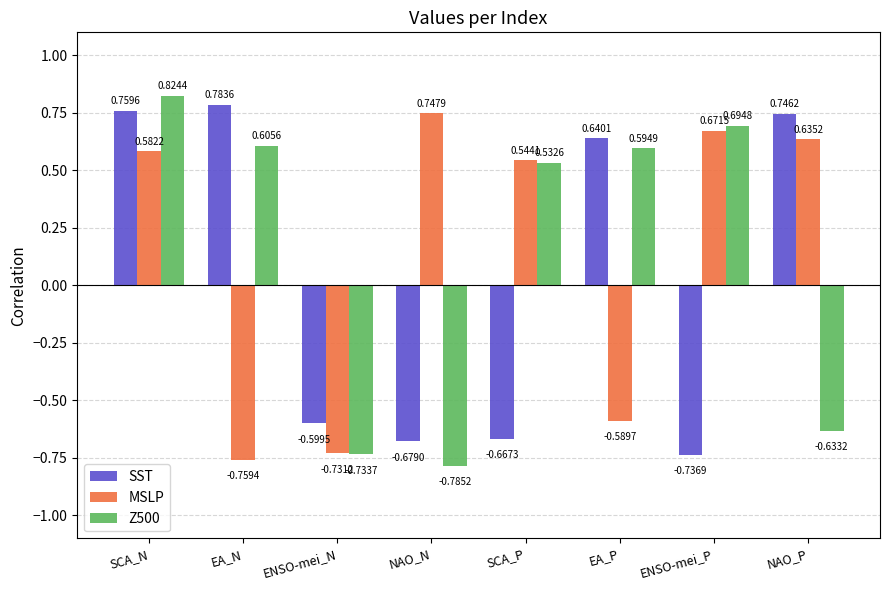

What is the sum of the MSLP values at NAO_N and NAO_P?

1.4